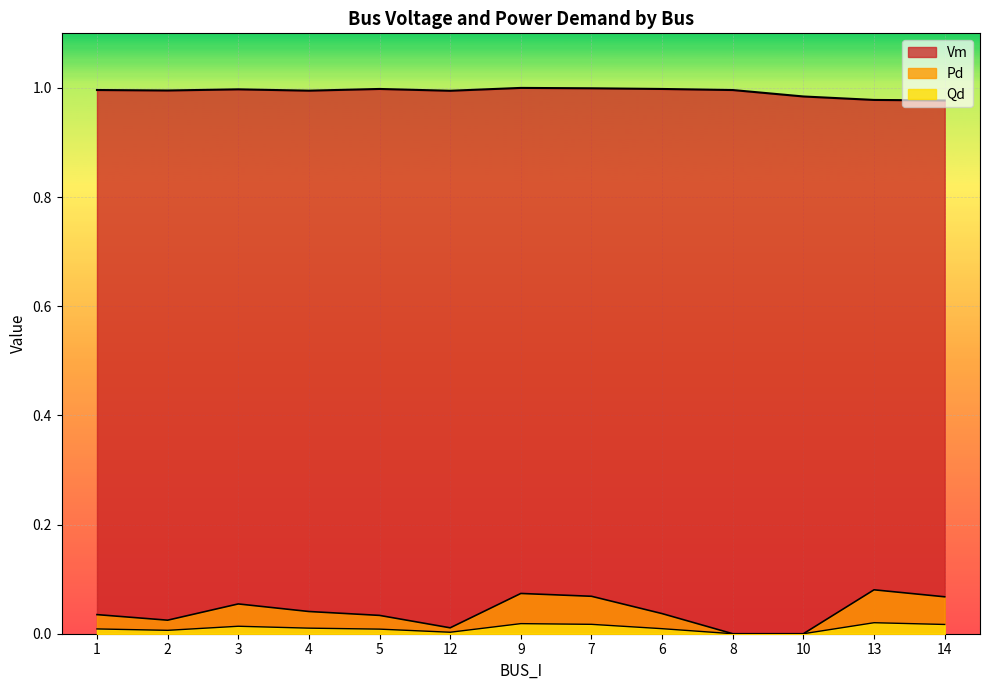

How many data points in Qd are above 0?

11